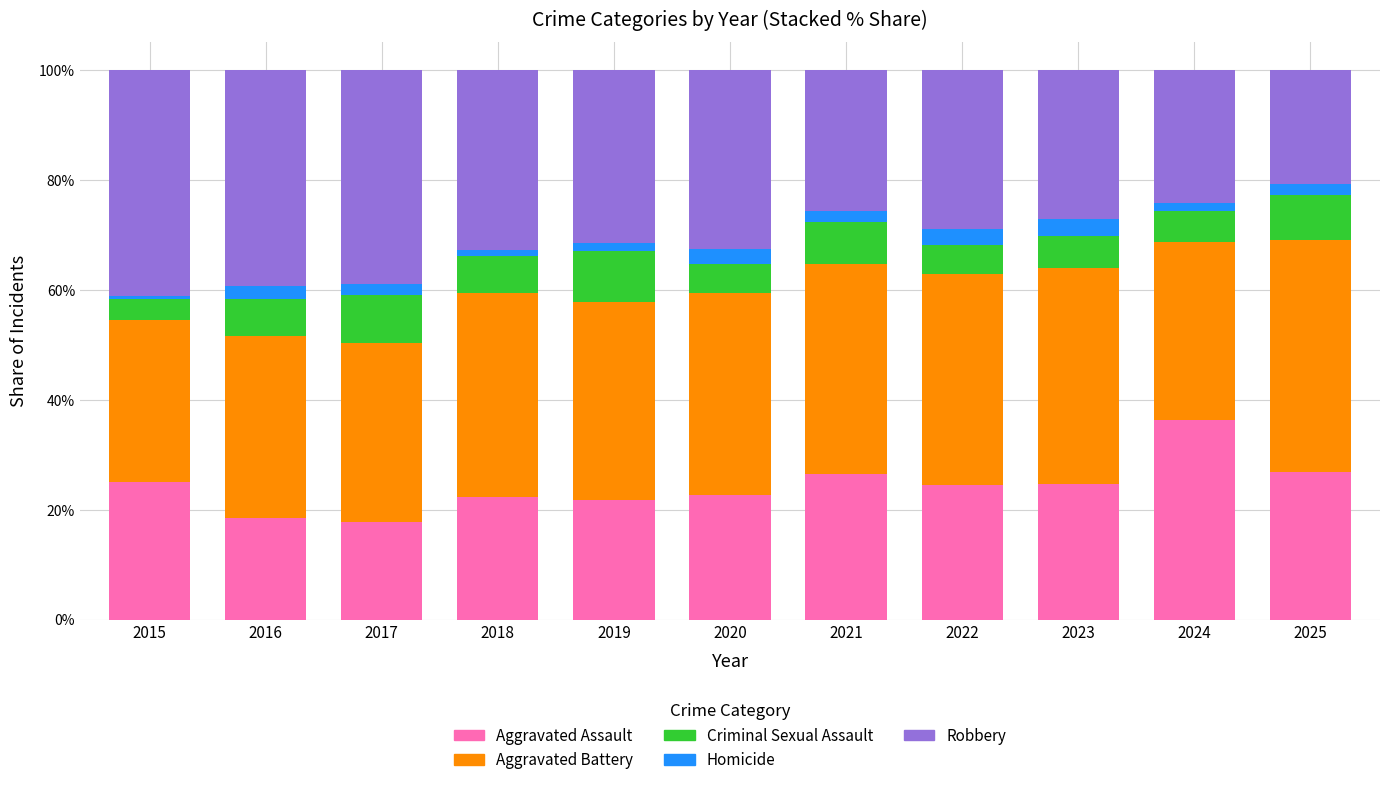

What is the total value across all series at 2020?

100.0